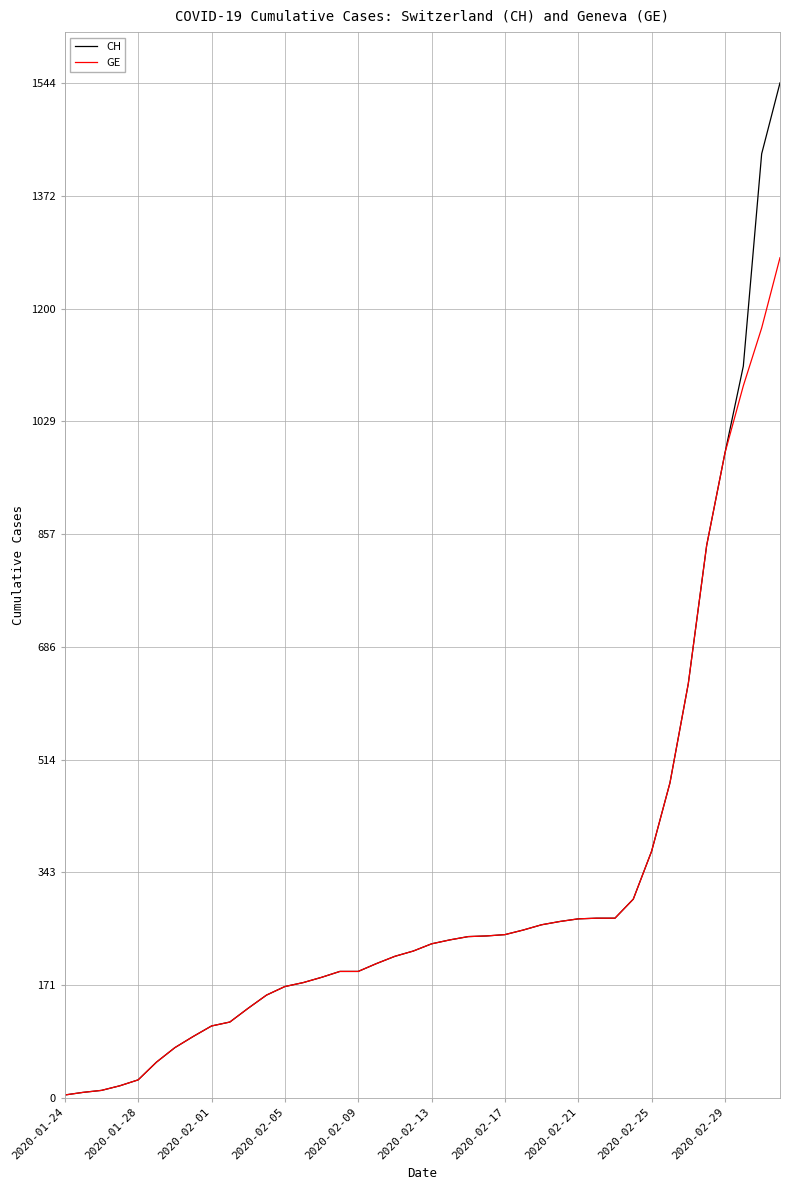

What is the difference between the second highest and minimum values in the GE series?

1167